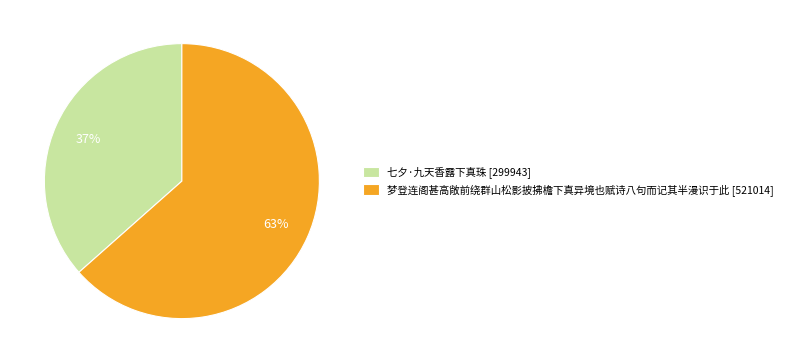

What is the ratio of the value at 梦登连阁甚高敞前绕群山松影披拂檐下真异境也赋诗八句而记其半漫识于此 [521014] to the value at 七夕·九天香露下真珠 [299943]?

1.7